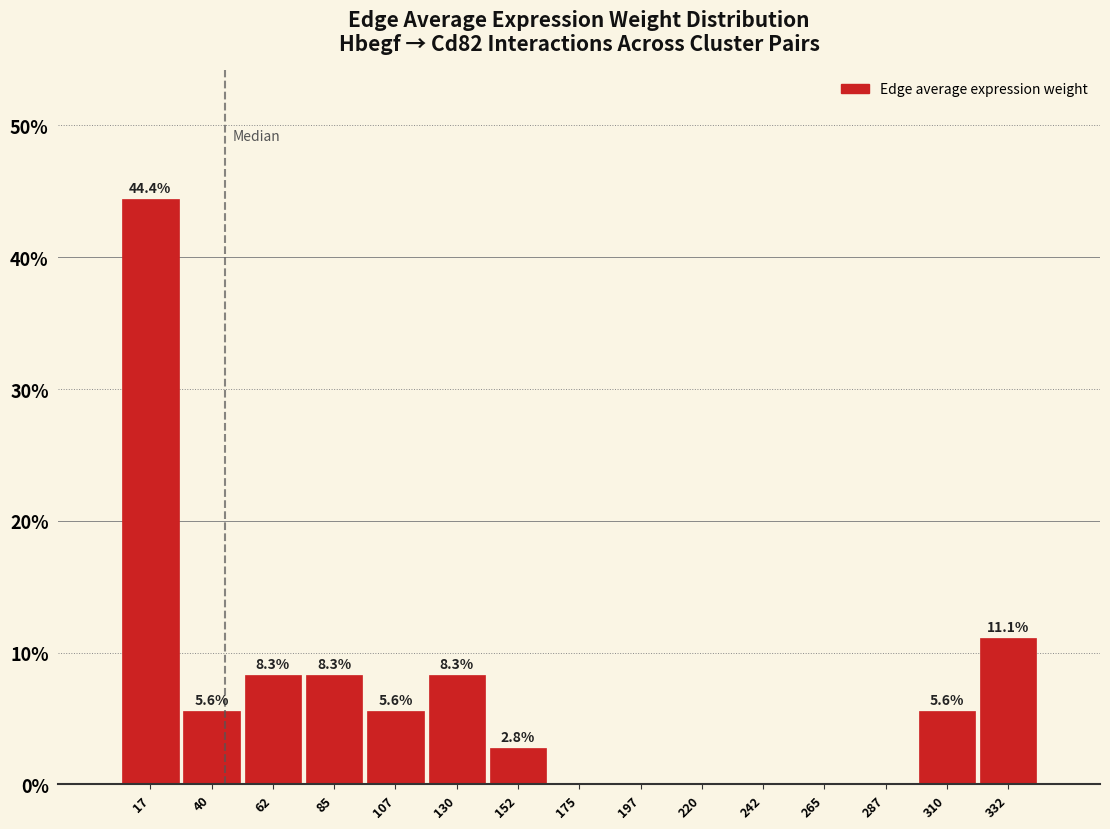

Over which range of the x-axis is the bar tallest?

5 to 30